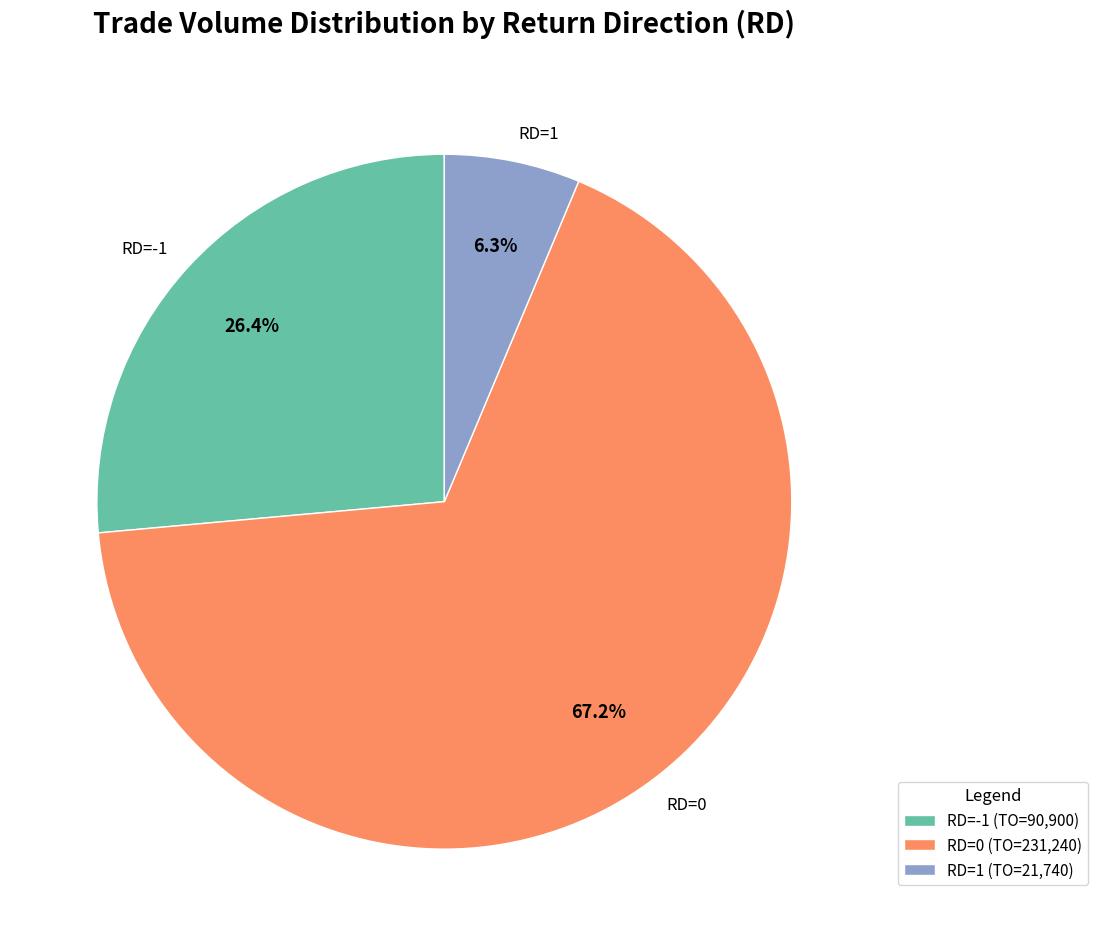

Is there a majority slice in this chart?

Yes